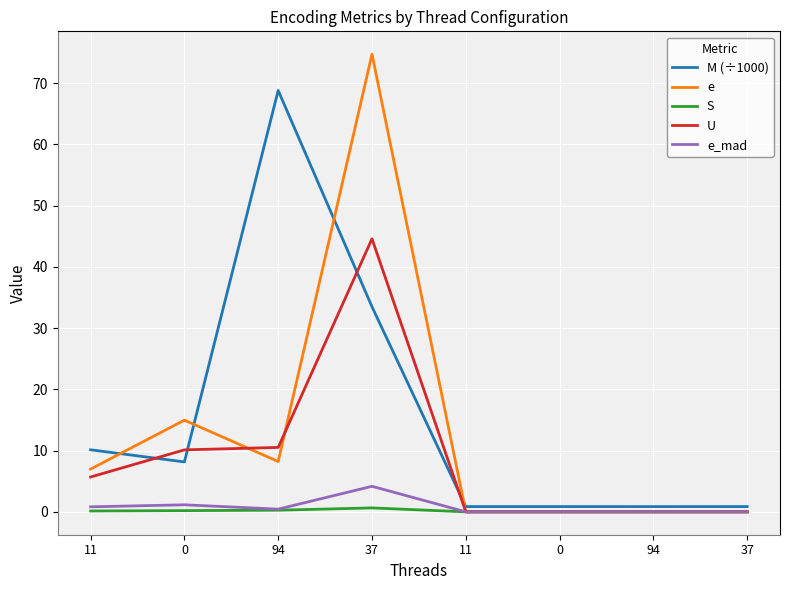

Reading left to right, transcribe all the data shown in this chart.

M (÷1000): 11=10.1	0=8.2	94=68.8	37=33.5	11=0.9	0=0.9	94=0.9	37=0.9
e: 11=7.0	0=15.0	94=8.2	37=74.7	11=0.0	0=0.0	94=0.0	37=0.0
S: 11=0.1	0=0.2	94=0.3	37=0.6	11=0.0	0=0.0	94=0.0	37=0.0
U: 11=5.7	0=10.1	94=10.5	37=44.6	11=0.0	0=0.0	94=0.0	37=0.0
e_mad: 11=0.8	0=1.1	94=0.4	37=4.2	11=0.0	0=0.0	94=0.0	37=0.0